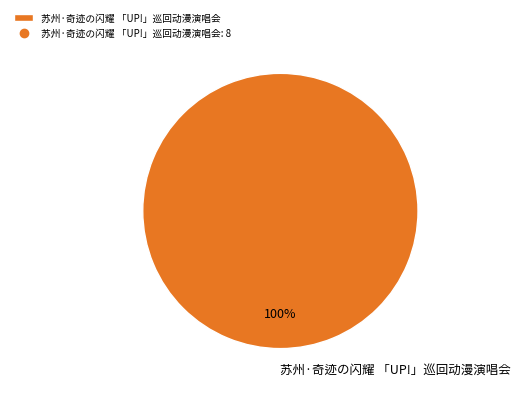

Is there a majority slice in this chart?

Yes